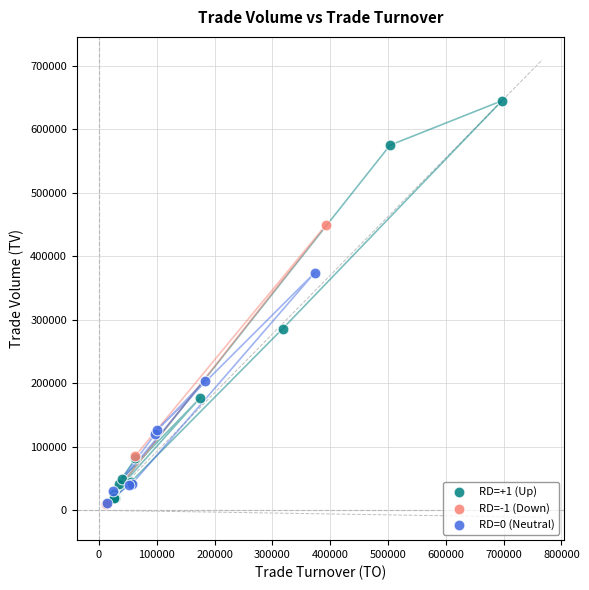

What are all the series names shown in the legend?

RD=+1 (Up), RD=-1 (Down), RD=0 (Neutral)